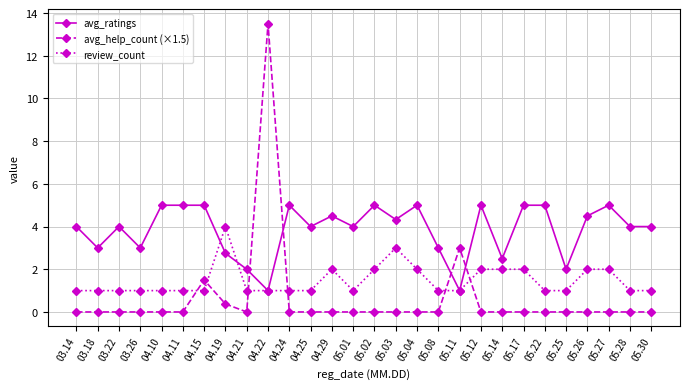

What is the difference between the highest and lowest values at 05.22?

5.0